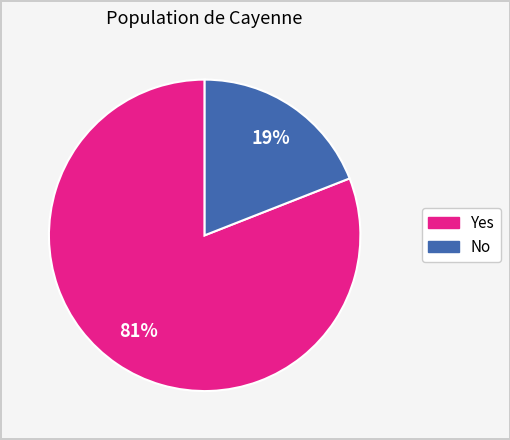

To the nearest percent, what is the difference between the No and Yes slice percentages?

62%